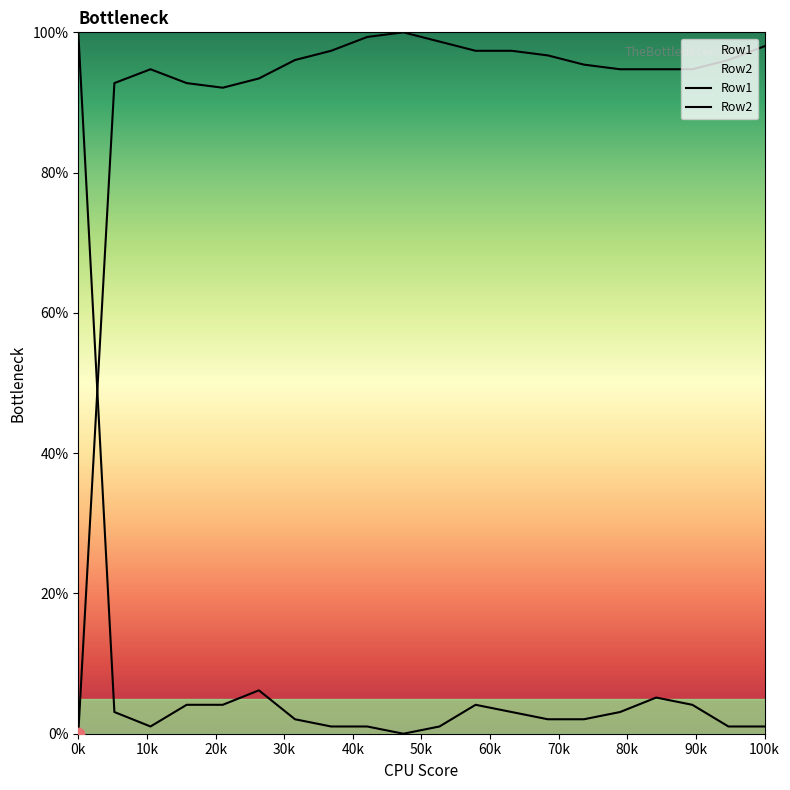

What are all the series names shown in the legend?

Row1, Row2